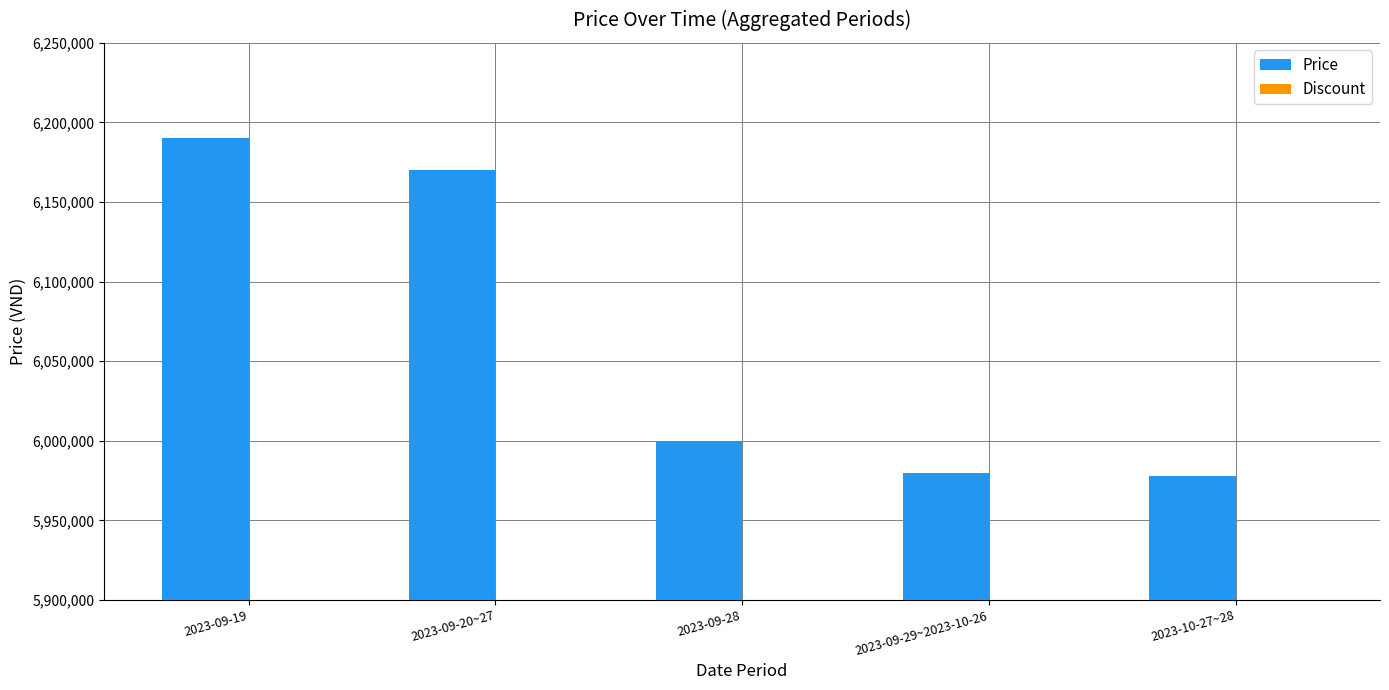

What is the value of the 4th bar from the left?

5980000